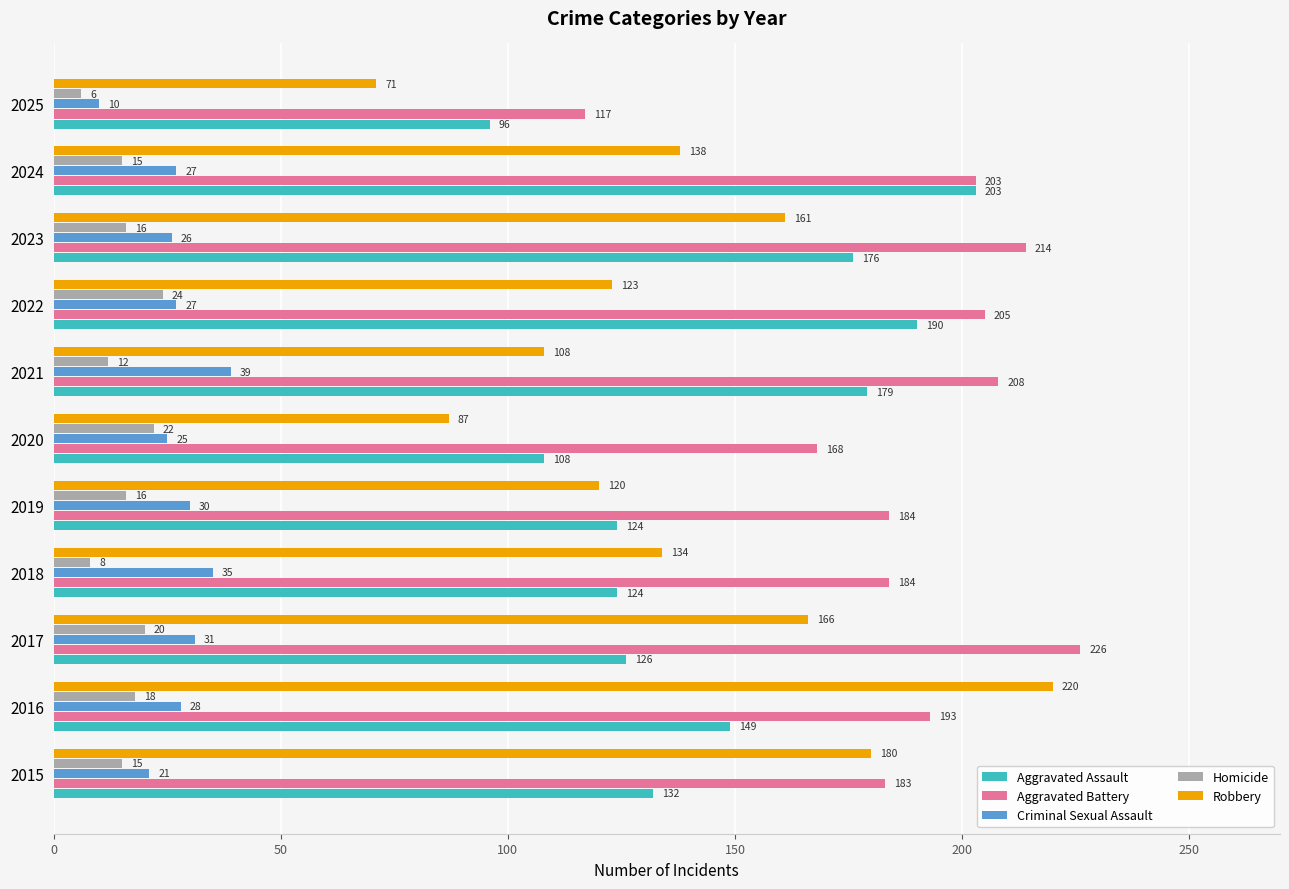

How many data points does each series have?

11